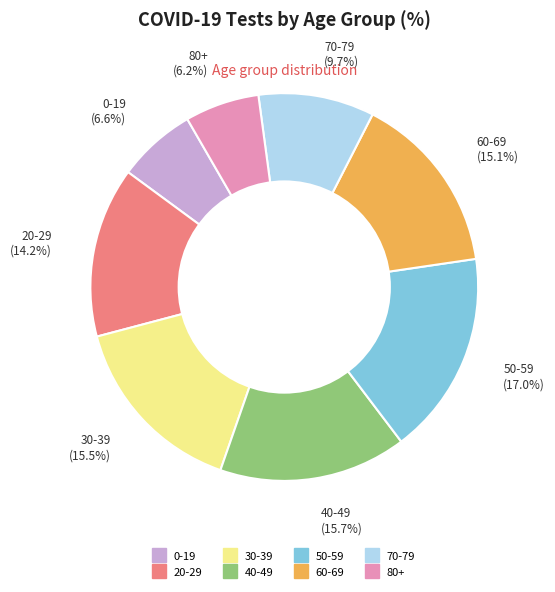

To the nearest percent, what percentage of the pie is 0-19?

7%